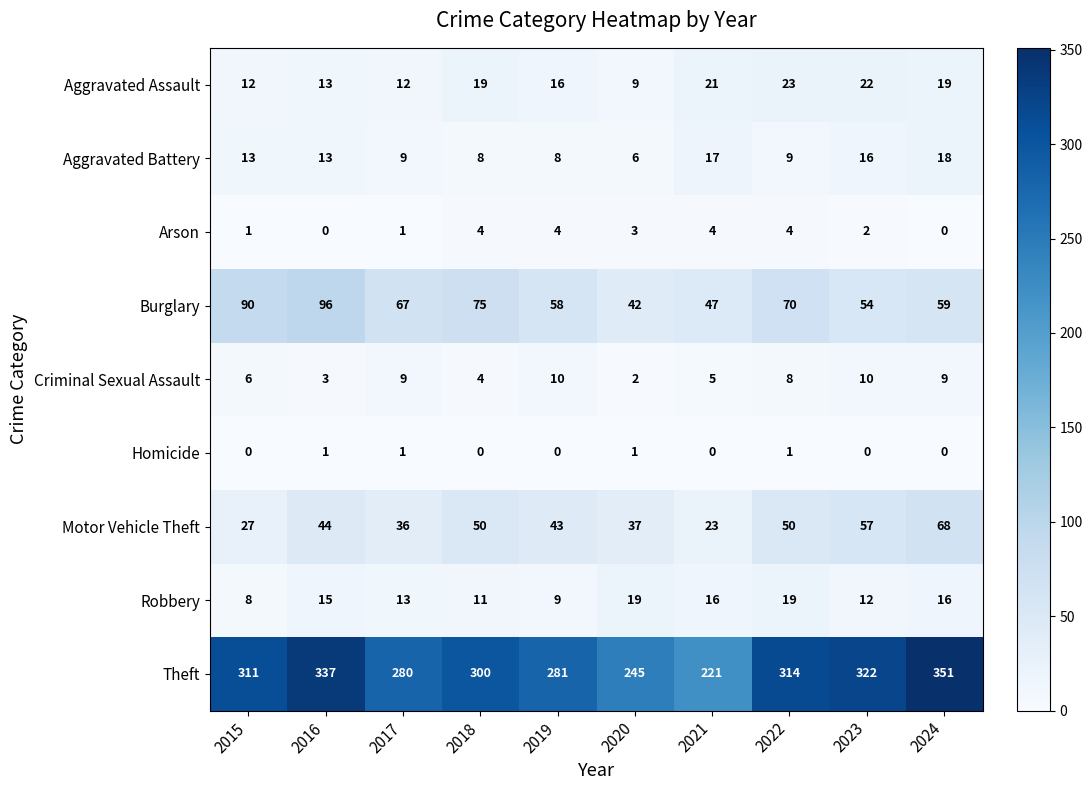

At which category is the sum across all series the highest?

2024